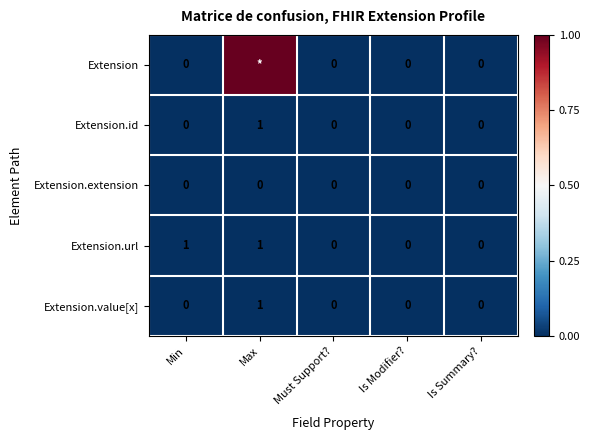

How many Extension.url values are between 0 and 1?

5